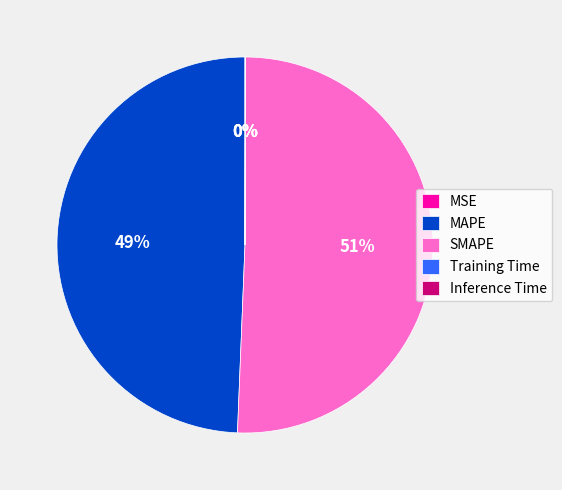

Is it true that MAPE is 62% of the pie?

False